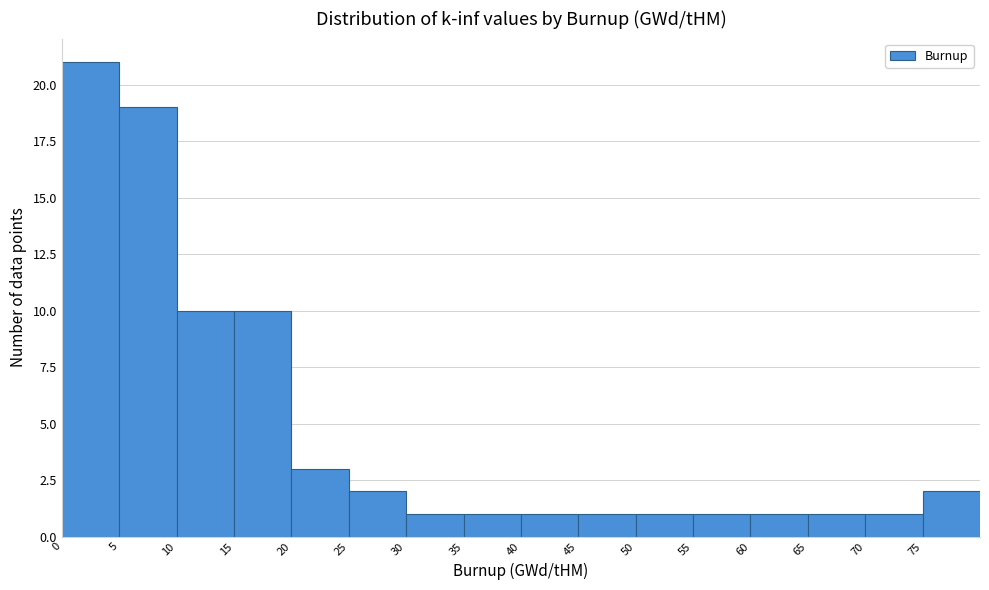

Which range on the x-axis has the tallest bar?

0 to 5